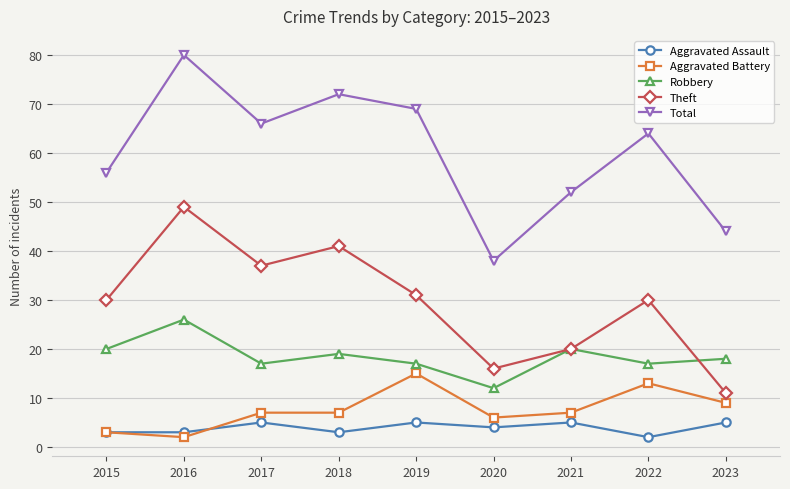

What is the difference between the maximum and minimum values in the Robbery series?

14